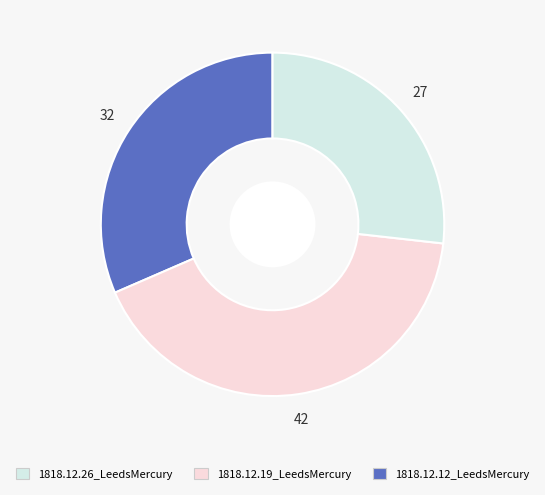

Does any single category account for the majority?

No